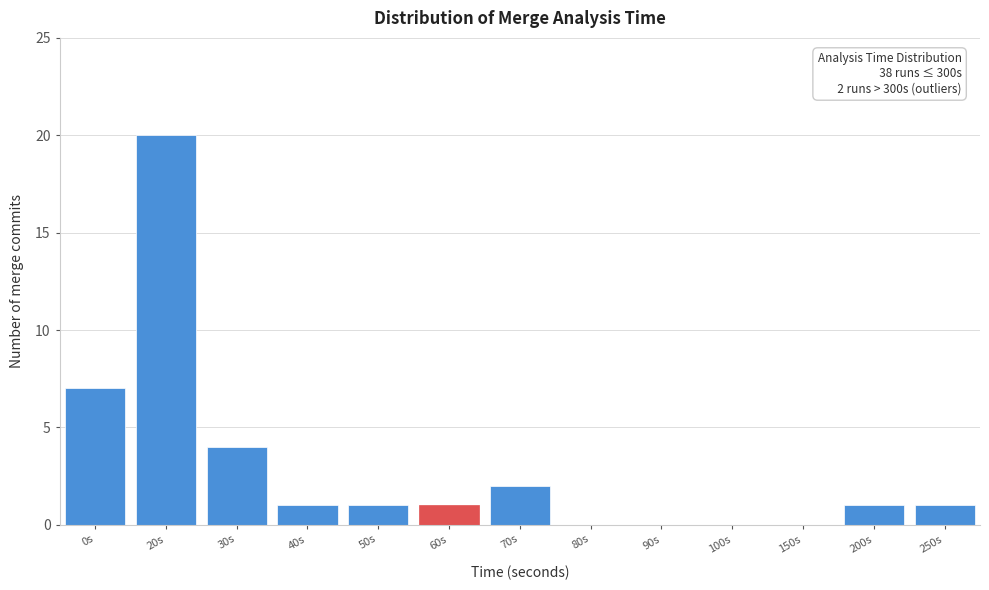

Reading left to right, extract all data points from this chart.

0s=7	20s=20	30s=4	40s=1	50s=1	60s=1	70s=2	80s=0	90s=0	100s=0	150s=0	200s=1	250s=1